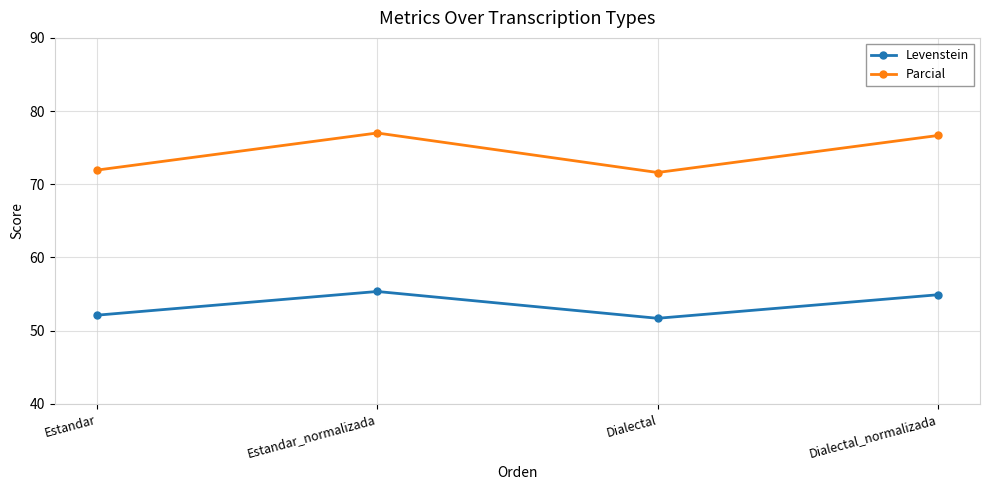

What is the total value across all series at Estandar?

124.1